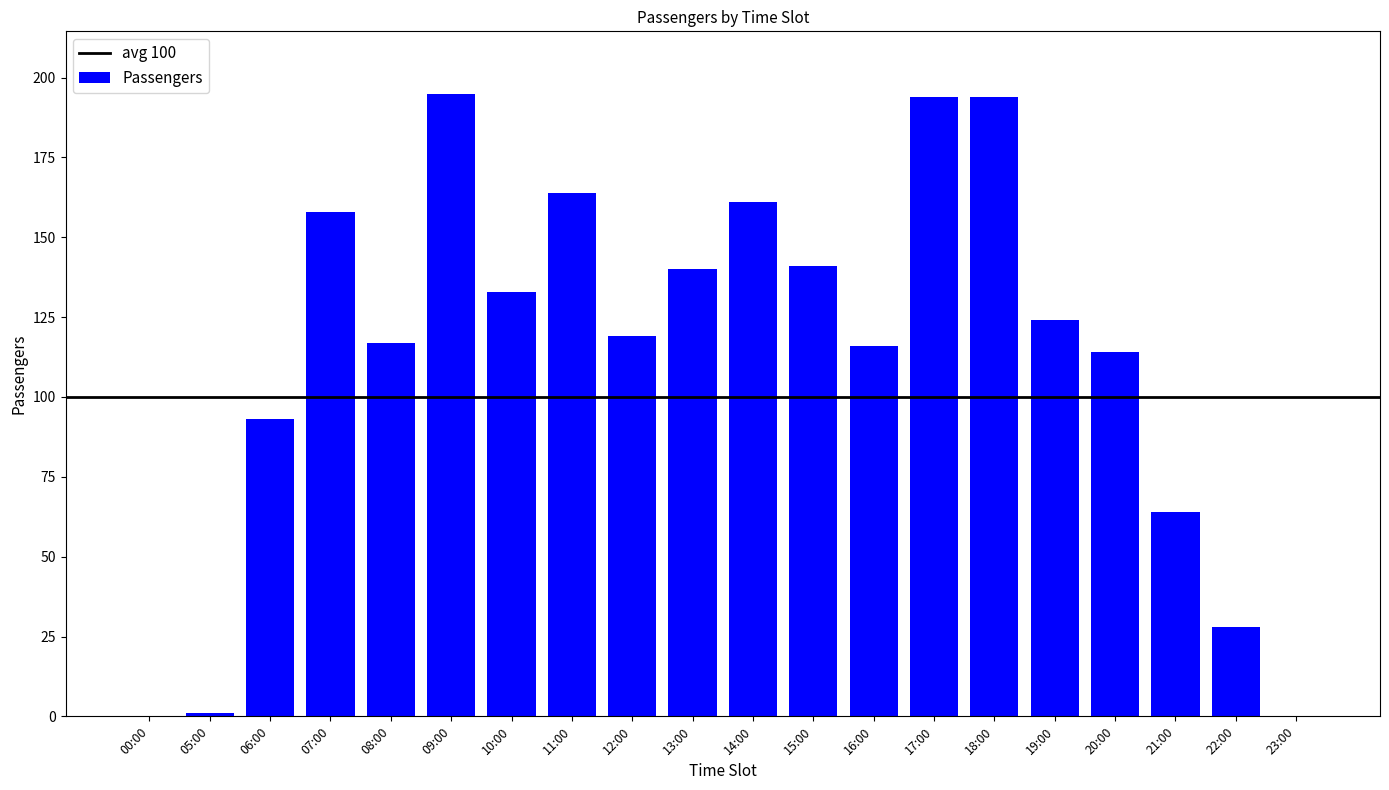

How many distinct data groups are displayed?

1